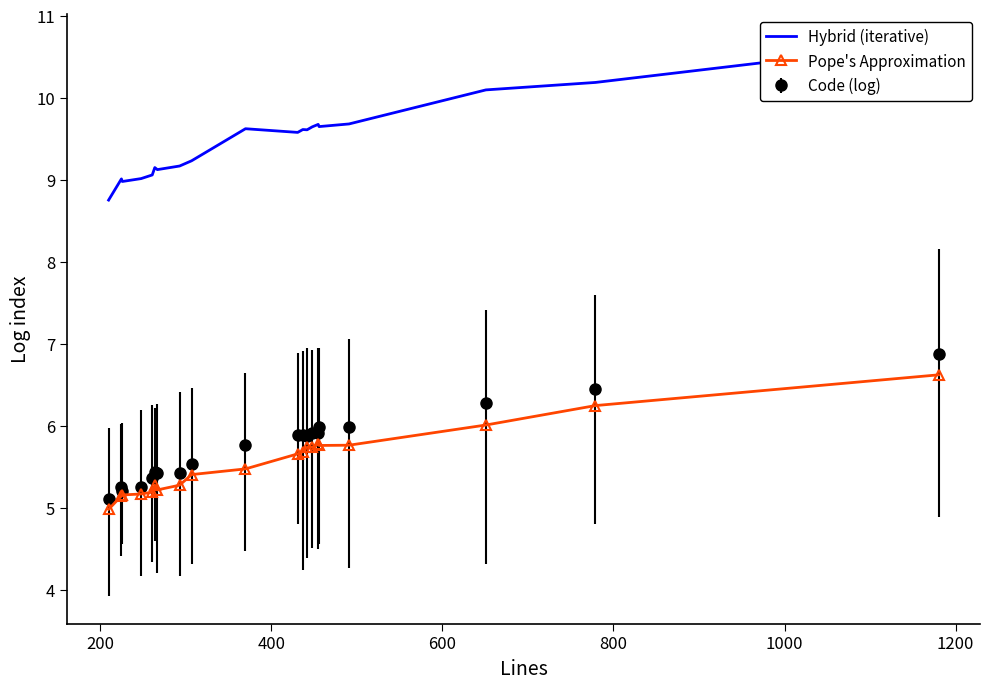

What is the value of the Pope's Approximation point at the 13th from the left?

5.7